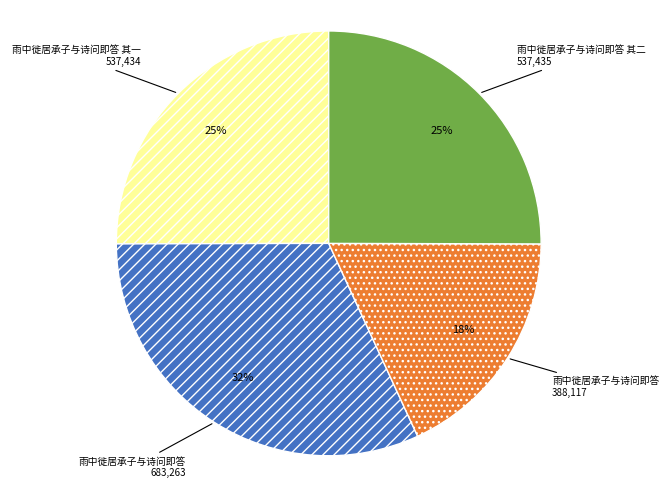

To the nearest percent, what is the average slice percentage?

25%